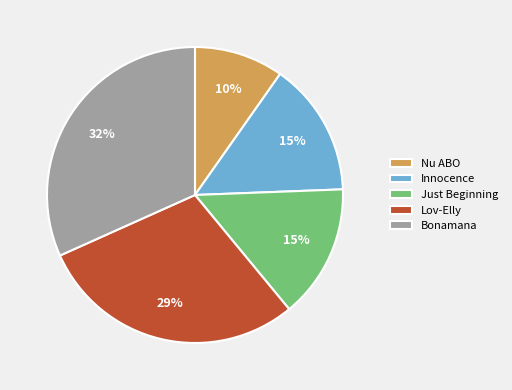

The Nu ABO slice represents 1% of the pie. True or false?

False